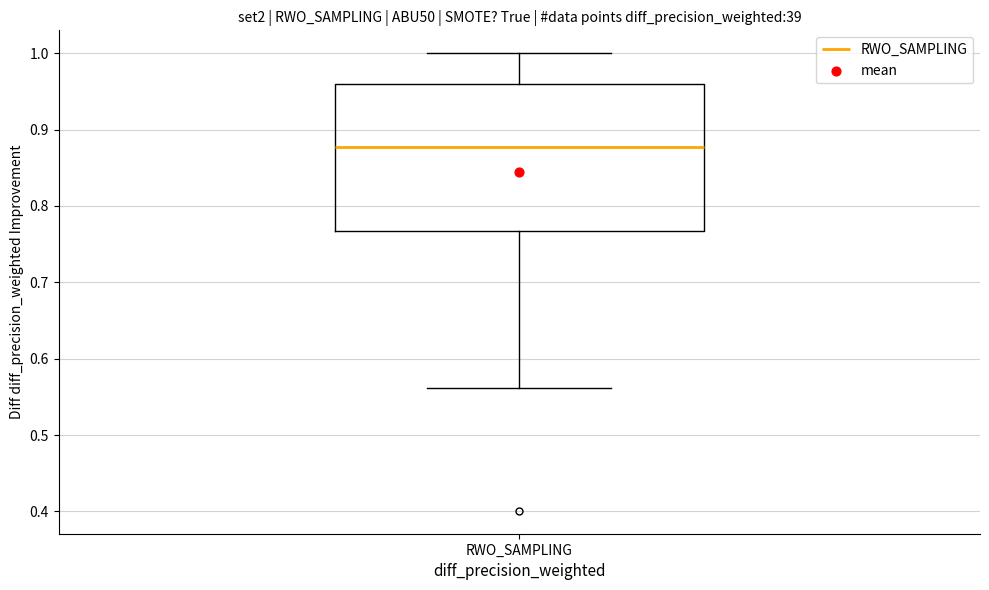

Where does the lower whisker of the box for RWO_SAMPLING end on the y-axis? The values are not printed on the chart, so give them approximately, as read against the axis.

0.56